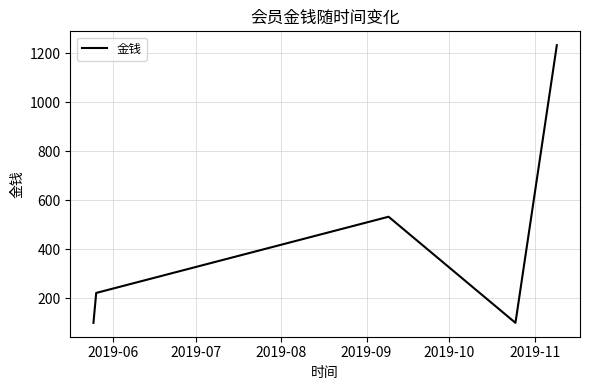

What is the minimum value shown in the chart?

100